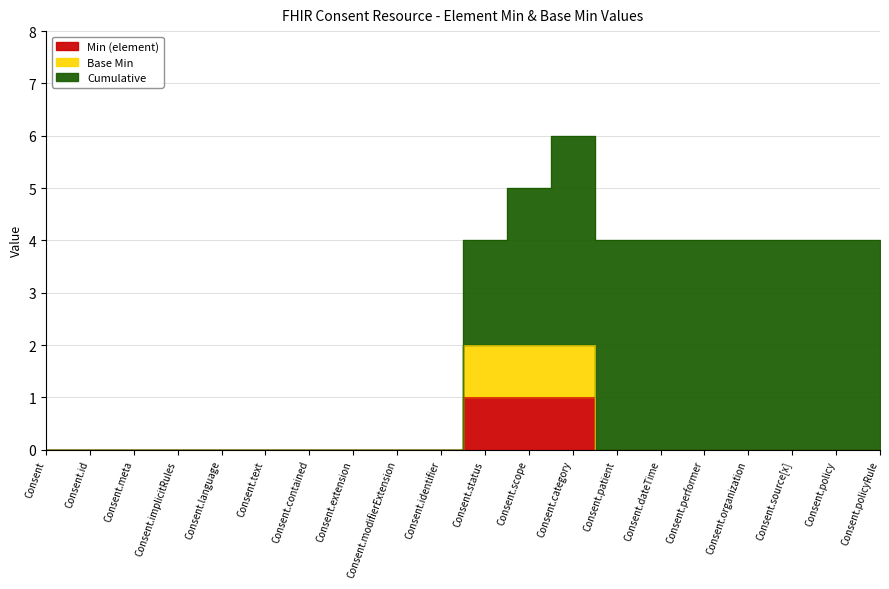

True or false: Base Min and Min (element) intersect in this chart.

False